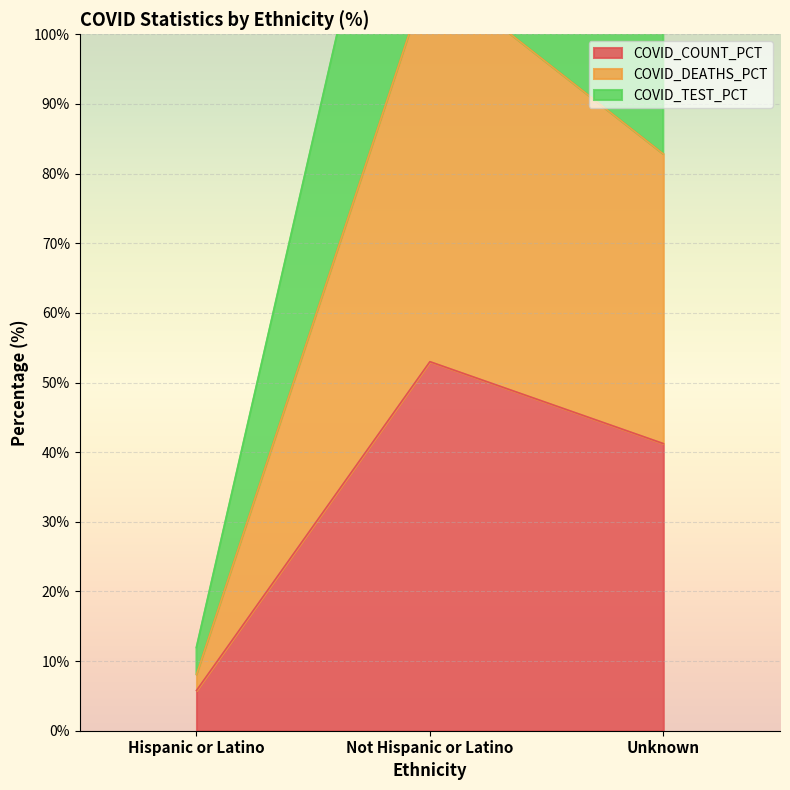

Does the chart display data point markers on the line(s)?

No